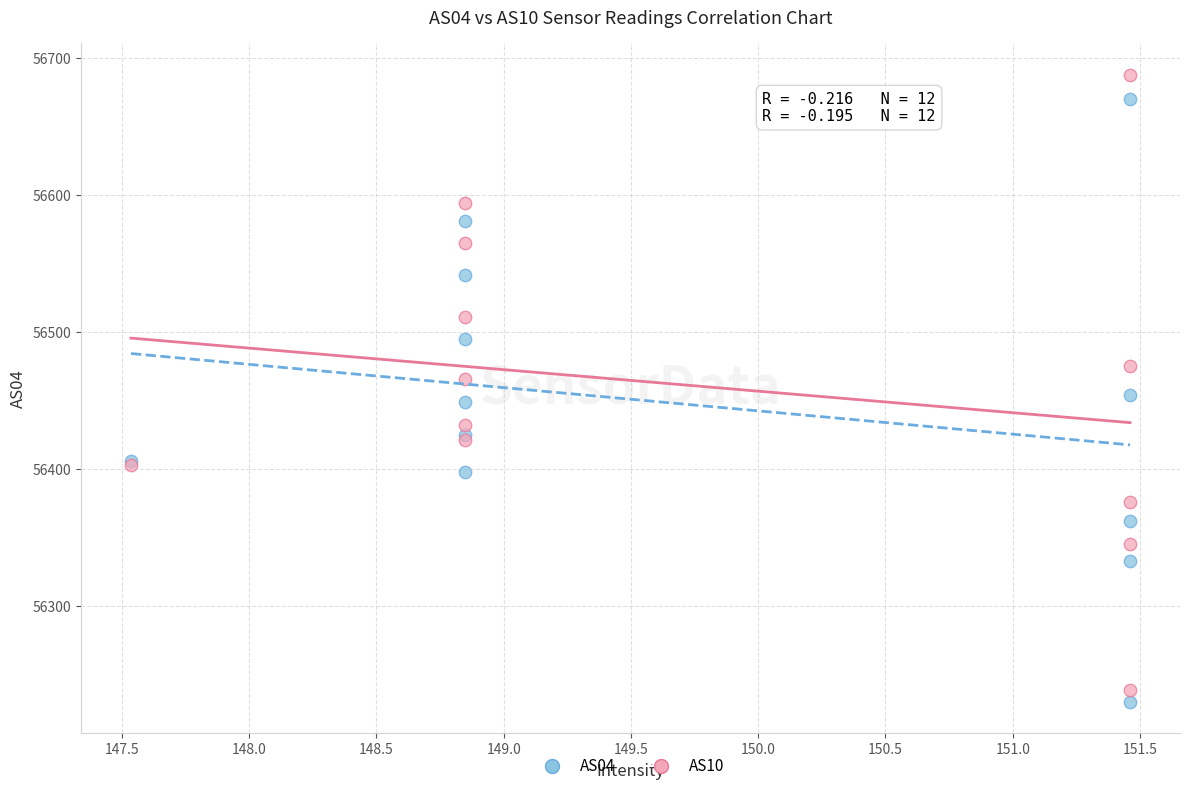

Which series has the largest Y range (max minus min)?

AS10